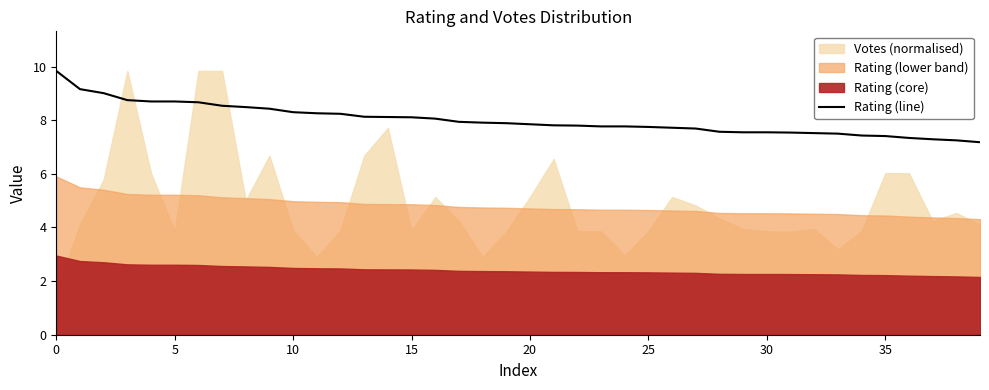

True or false: Rating (line) has a value of 7.4 at 35.

True